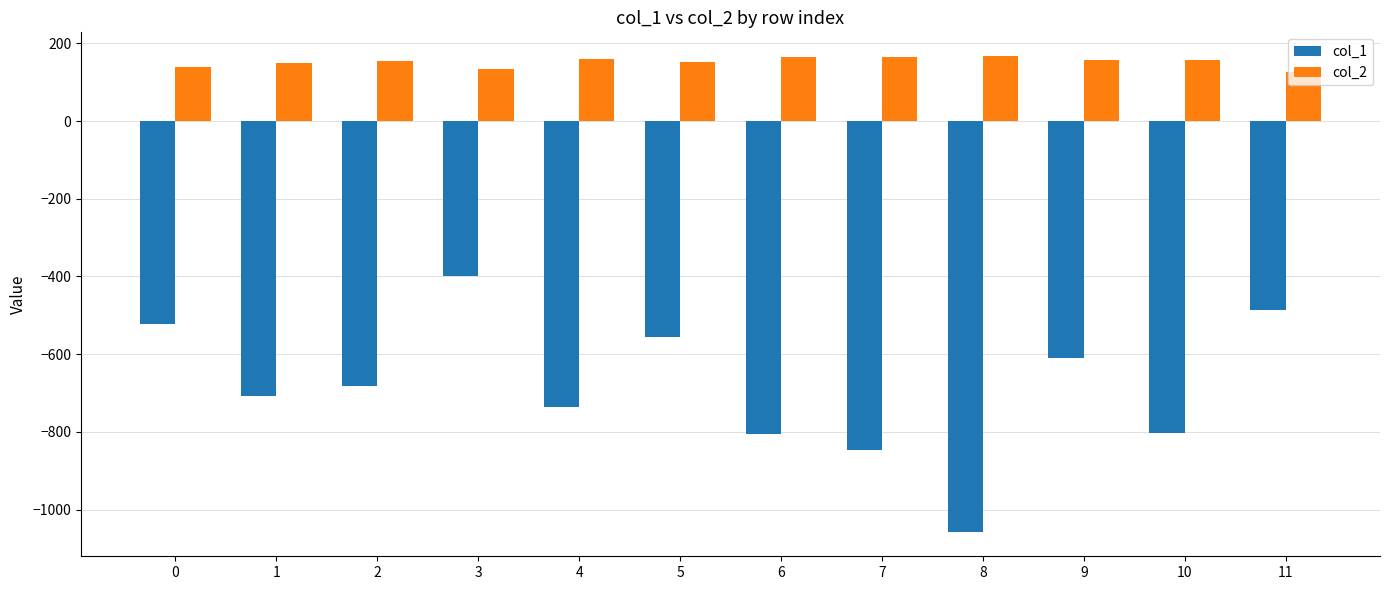

What is the total value across all series at 4?

-574.5